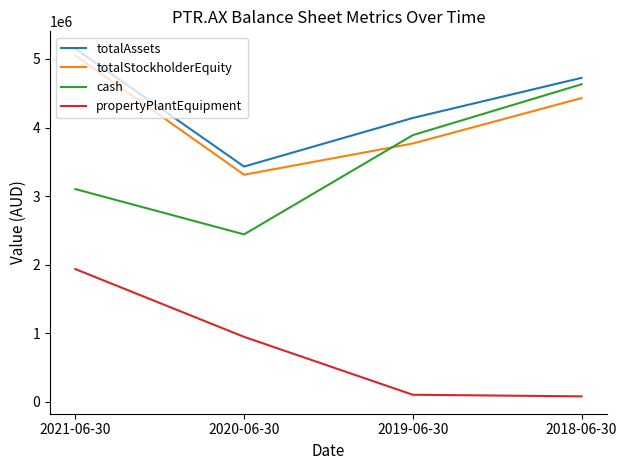

Reading right to left, what are all the values shown in this chart?

totalAssets: 4724692	4139910	3431464	5149329
totalStockholderEquity: 4429894	3767625	3312613	5050408
cash: 4631125	3889727	2442907	3103154
propertyPlantEquipment: 81733	104801	949042	1937016